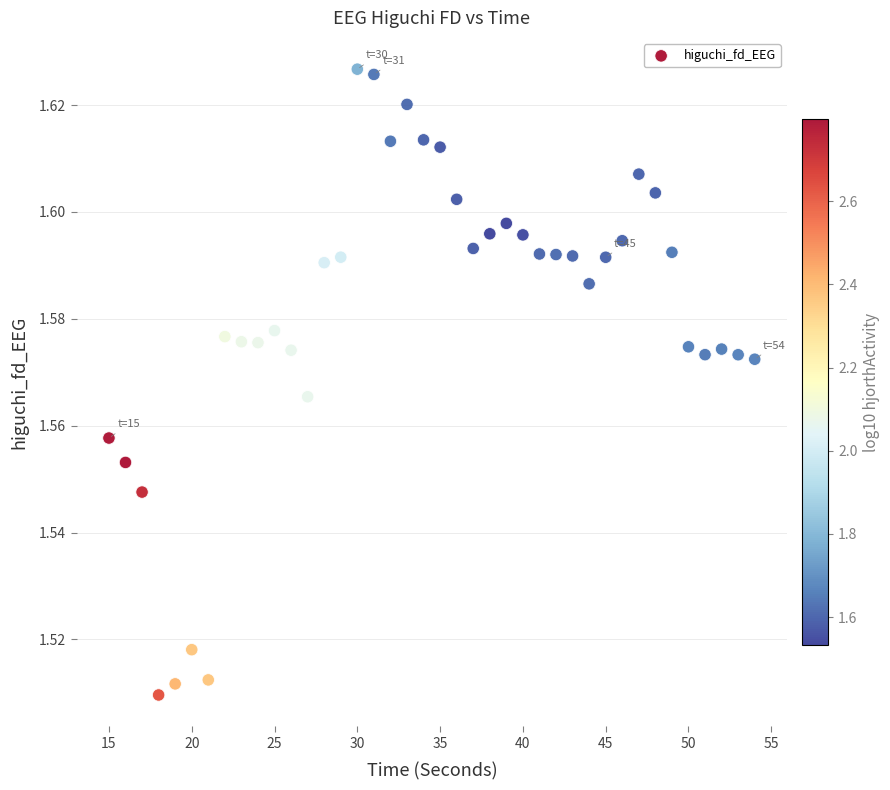

What is the range of X values (max minus min)?

39.0